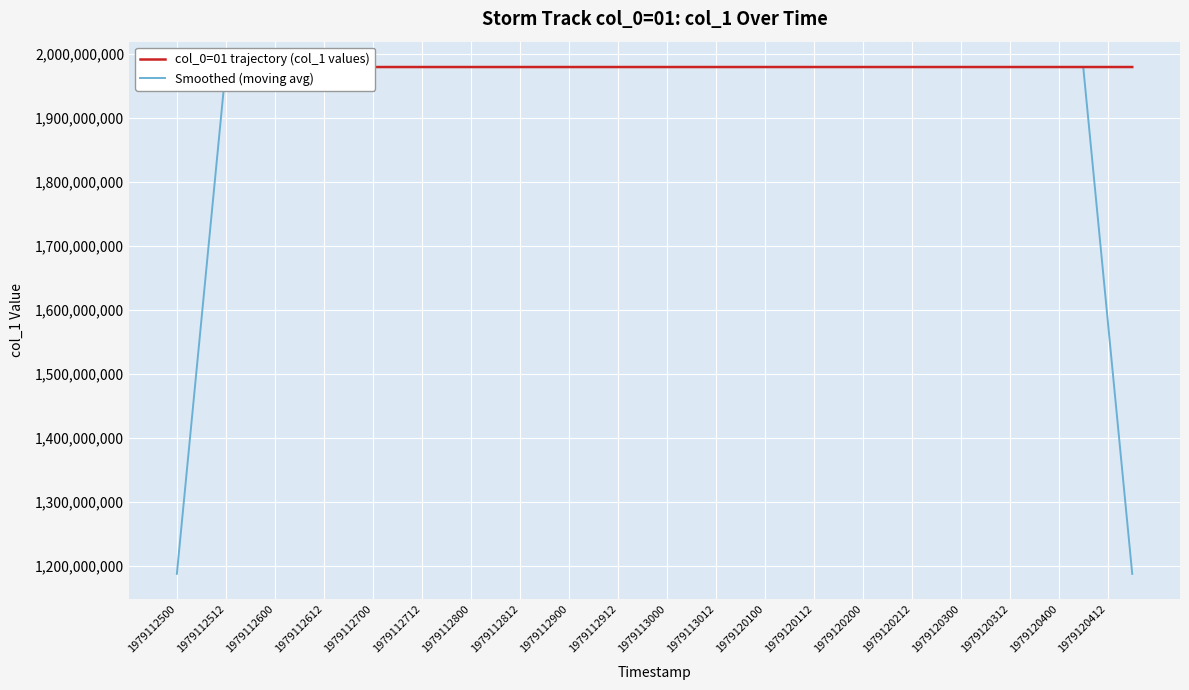

Which series has the largest range (max minus min)?

Smoothed (moving avg)